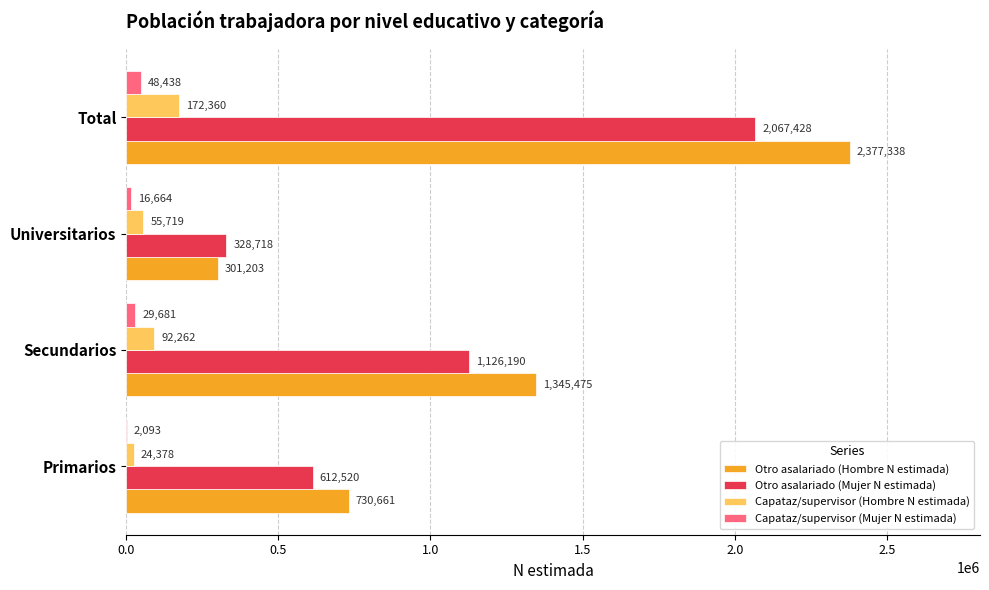

The Capataz/supervisor (Hombre N estimada) series shows 55719 at Universitarios. True or false?

True